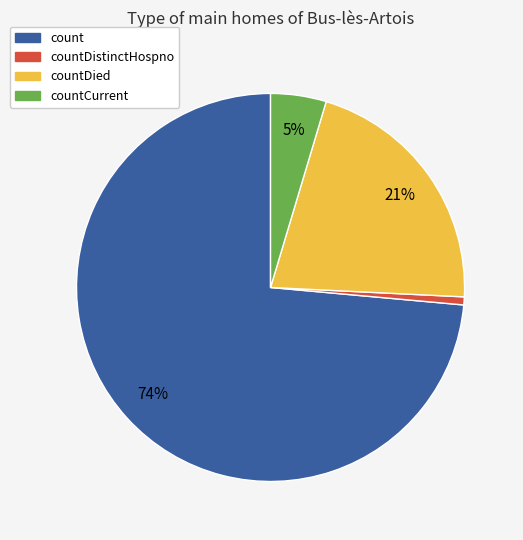

Is there any slice that represents more than half of the pie?

Yes